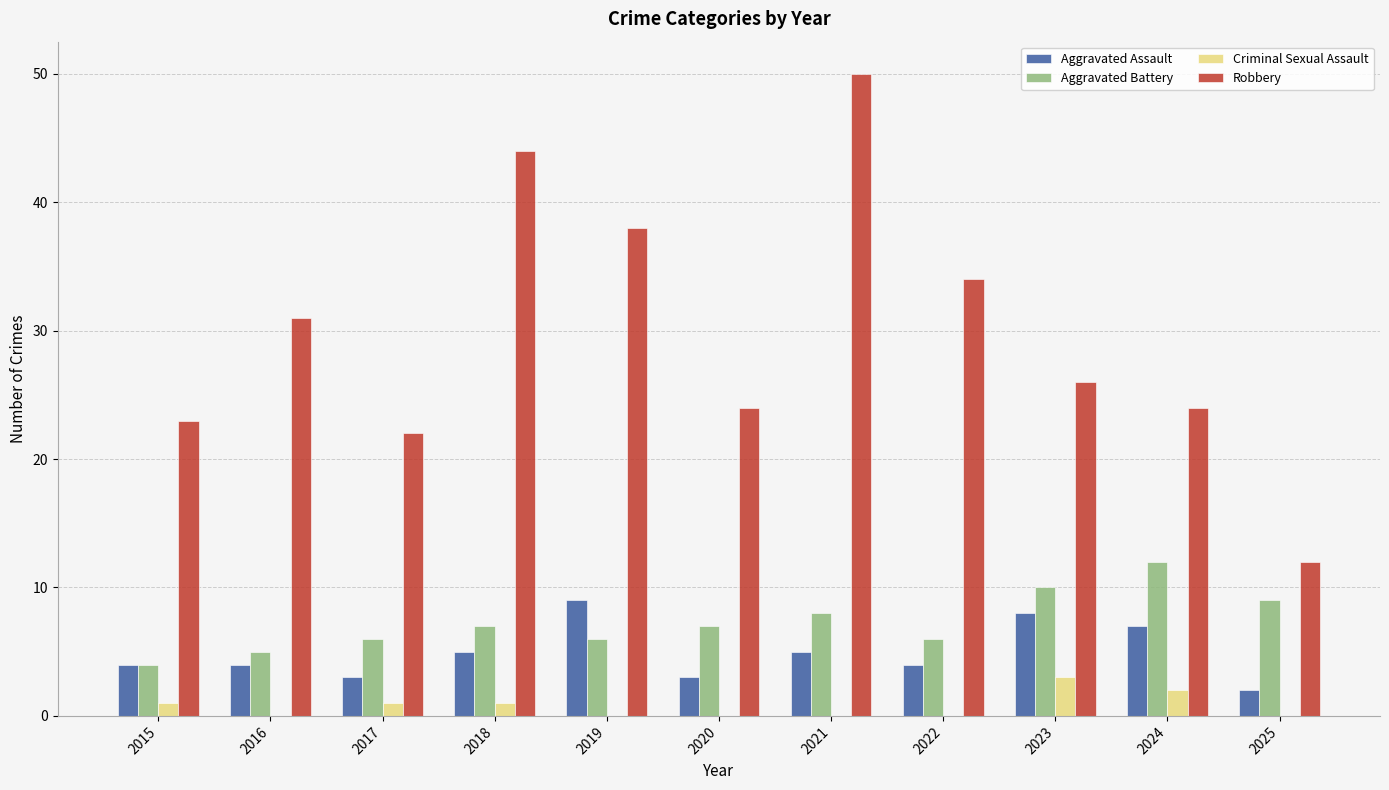

Where does the Robbery series first go above 26?

2016